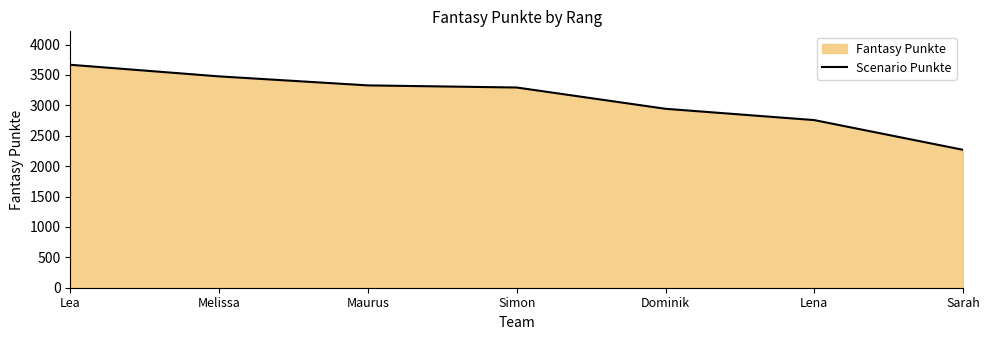

The chart shows a value of 1568 at Sarah. True or false?

False